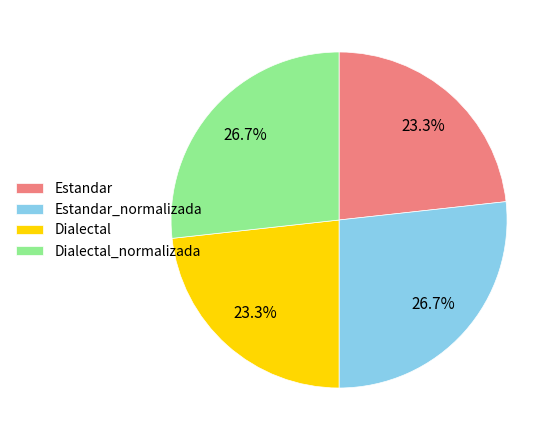

What is the ratio of the value at Dialectal to the value at Estandar_normalizada?

0.9